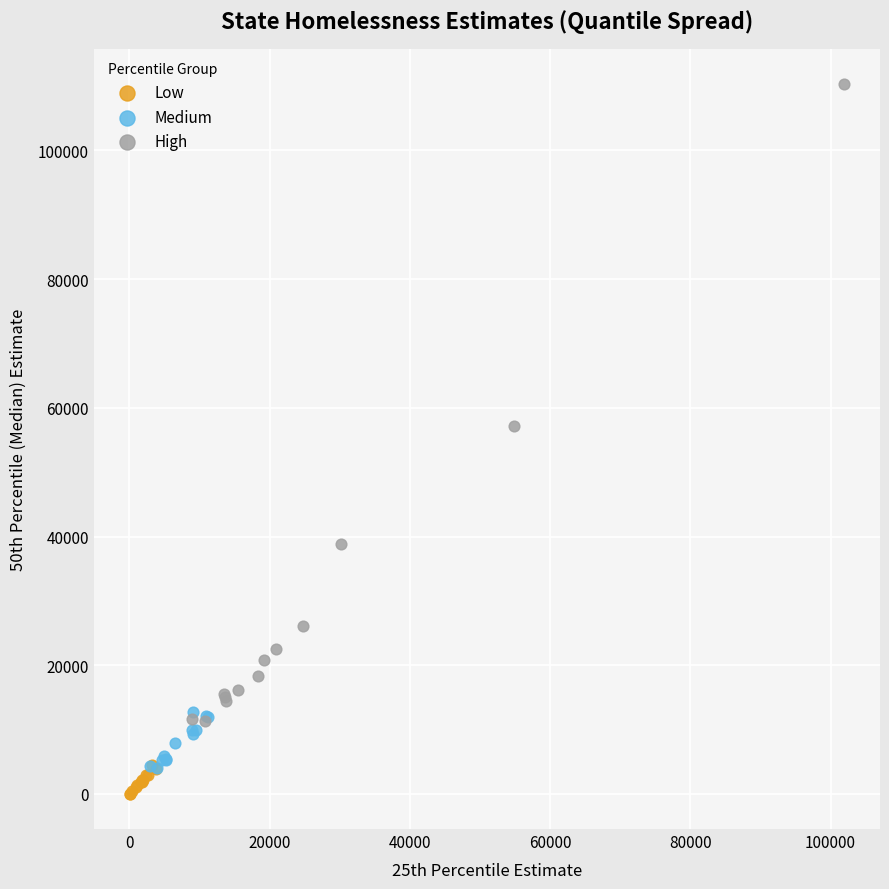

Which series reaches the minimum Y coordinate?

Low